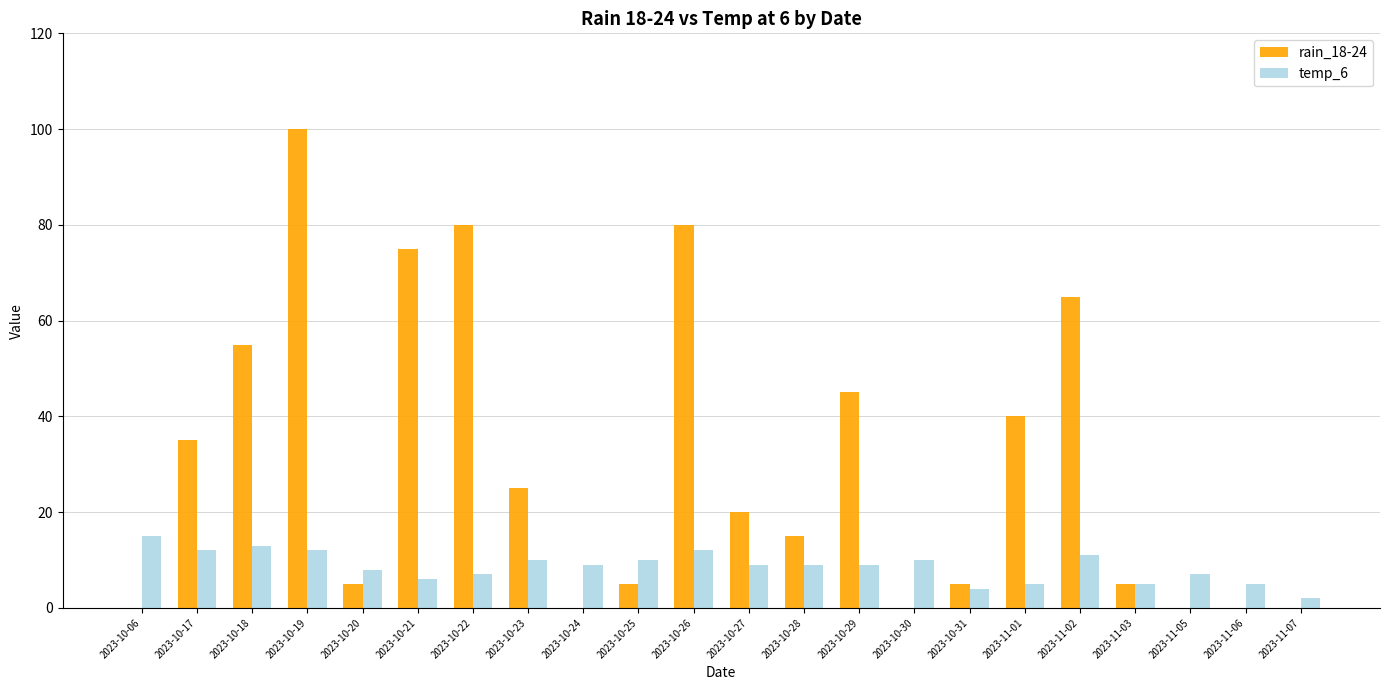

Between 2023-10-23 and 2023-10-27, which series saw the biggest shift?

rain_18-24